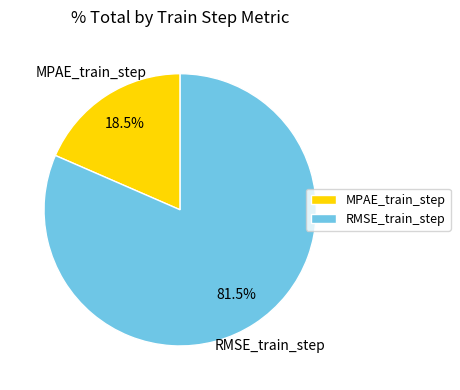

Which category accounts for the majority?

RMSE_train_step